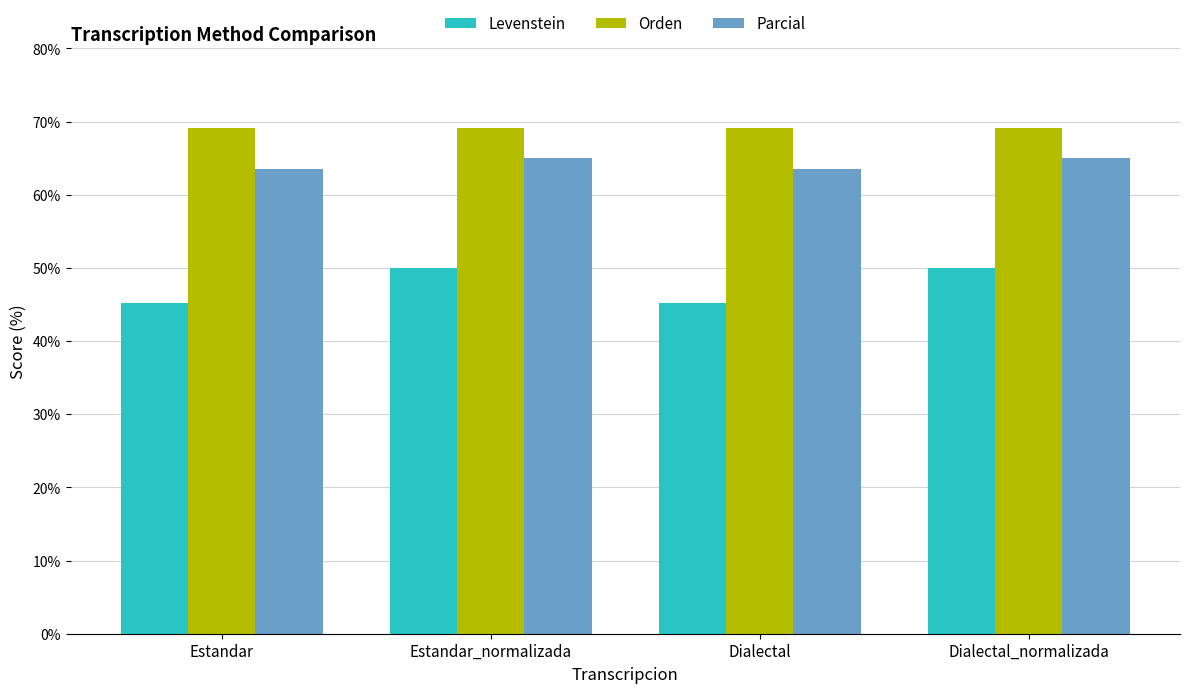

Reading left to right, extract all data points from this chart.

Levenstein: 45.2	50.0	45.2	50.0
Orden: 69.2	69.2	69.2	69.2
Parcial: 63.5	65.0	63.5	65.0